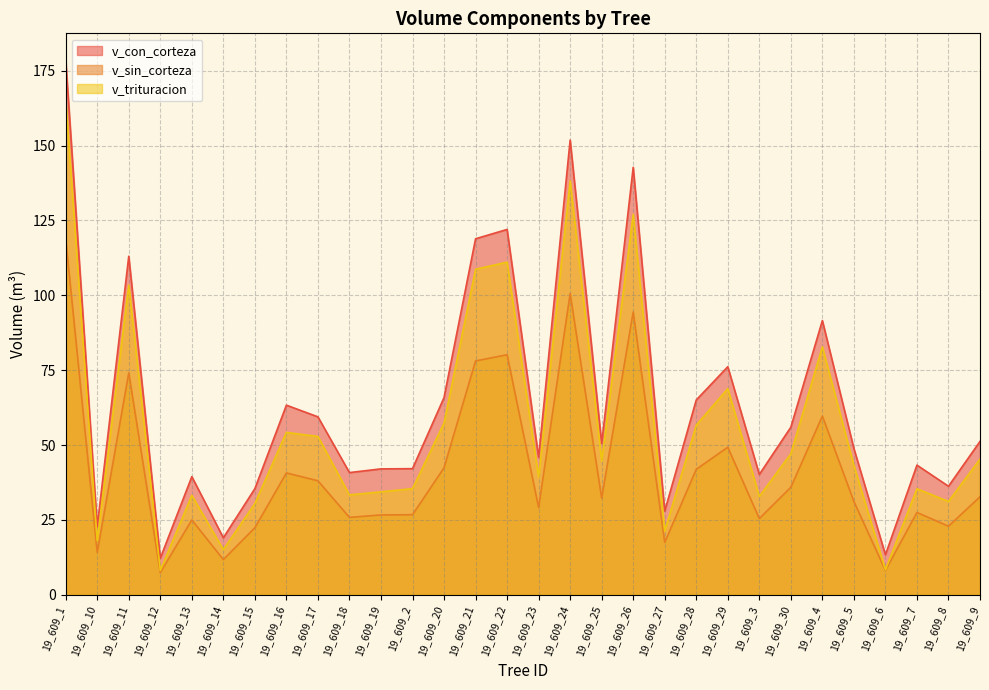

List the labels in order of v_sin_corteza value, largest first.

19_609_1, 19_609_24, 19_609_26, 19_609_22, 19_609_21, 19_609_11, 19_609_4, 19_609_29, 19_609_20, 19_609_28, 19_609_16, 19_609_17, 19_609_30, 19_609_9, 19_609_25, 19_609_5, 19_609_23, 19_609_7, 19_609_2, 19_609_19, 19_609_18, 19_609_3, 19_609_13, 19_609_8, 19_609_15, 19_609_27, 19_609_10, 19_609_14, 19_609_6, 19_609_12